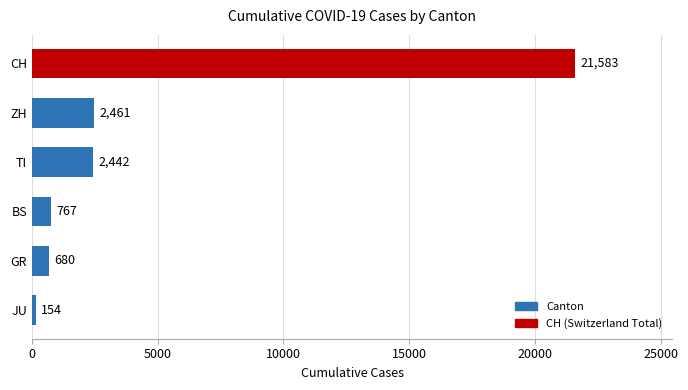

What is the approximate value at JU, to the nearest 100?

200